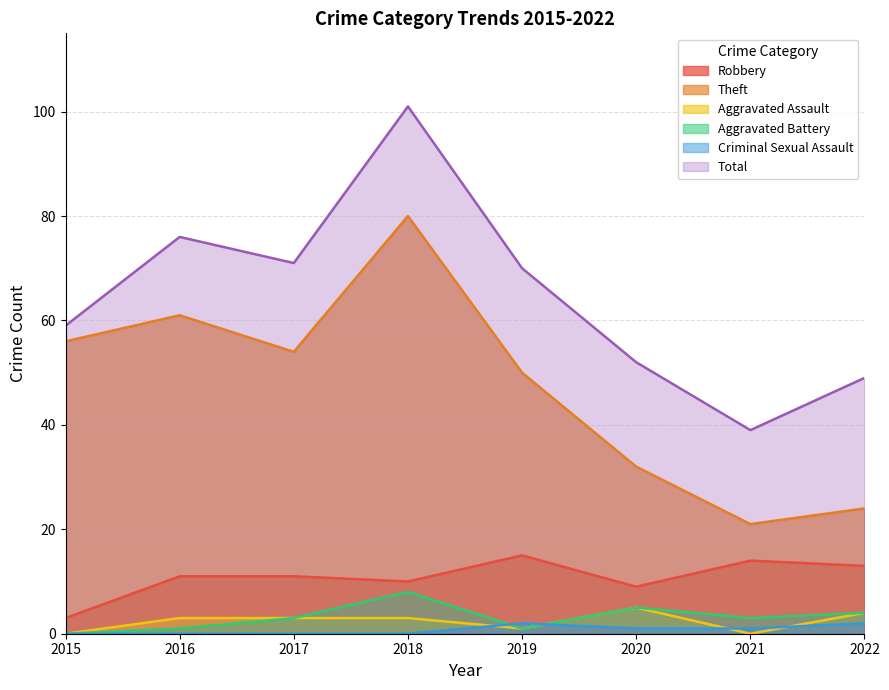

Reading right to left, what are all the values shown in this chart?

Robbery: 13	14	9	15	10	11	11	3
Theft: 24	21	32	50	80	54	61	56
Aggravated Assault: 4	0	5	1	3	3	3	0
Aggravated Battery: 4	3	5	1	8	3	1	0
Criminal Sexual Assault: 2	1	1	2	0	0	0	0
Total: 49	39	52	70	101	71	76	59